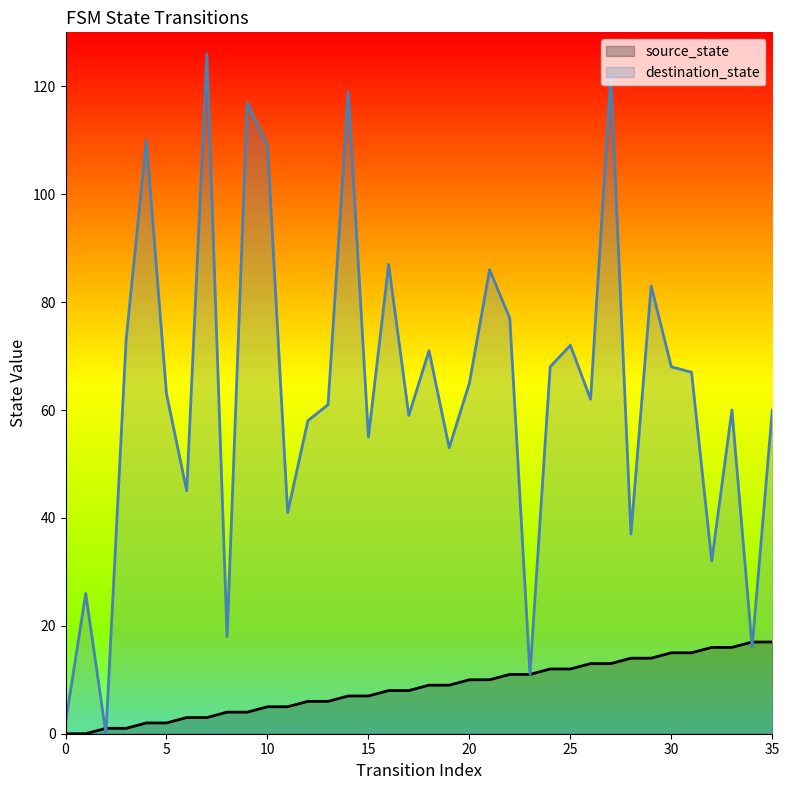

Reading left to right, list all the values displayed in this chart.

source_state: 0	0	1	1	2	2	3	3	4	4	5	5	6	6	7	7	8	8	9	9	10	10	11	11	12	12	13	13	14	14	15	15	16	16	17	17
destination_state: 2	26	0	73	110	63	45	126	18	117	109	41	58	61	119	55	87	59	71	53	65	86	77	11	68	72	62	122	37	83	68	67	32	60	16	60